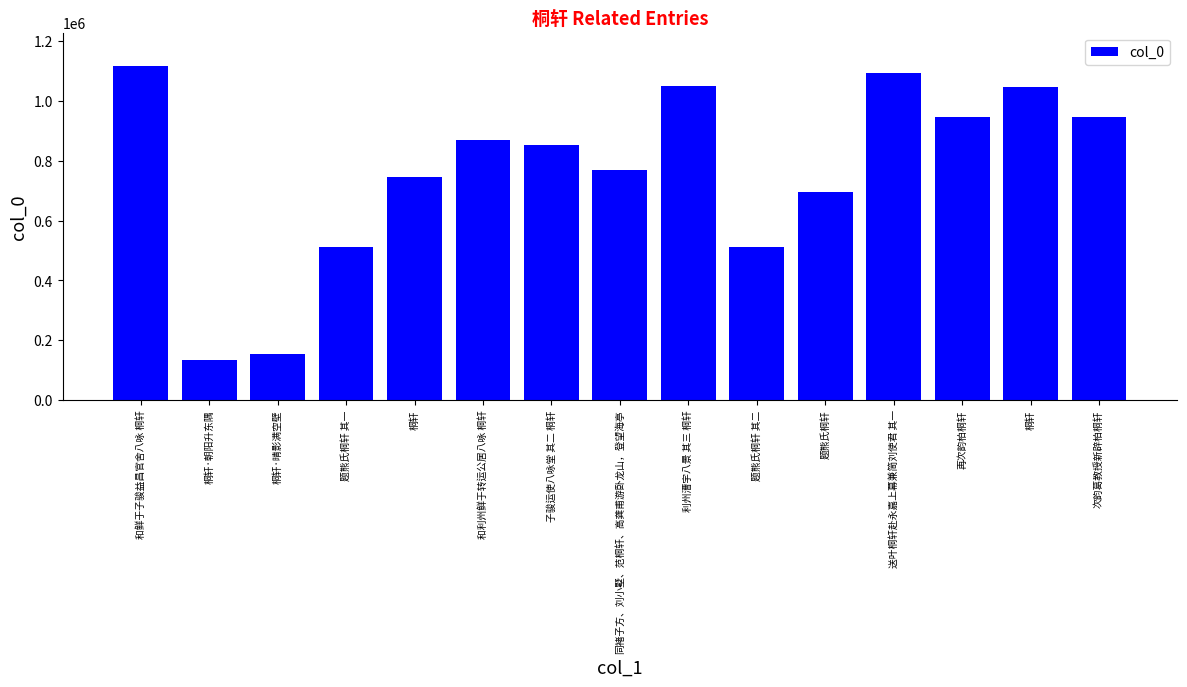

How many values are below 852251?

7